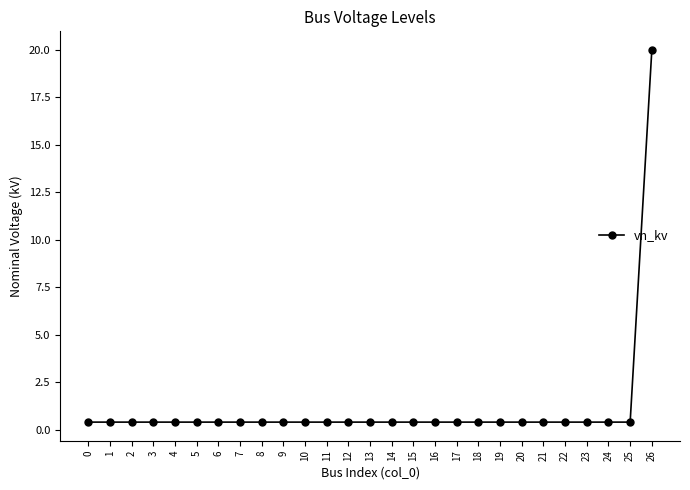

The chart shows a value of 0.4 at 1. True or false?

True